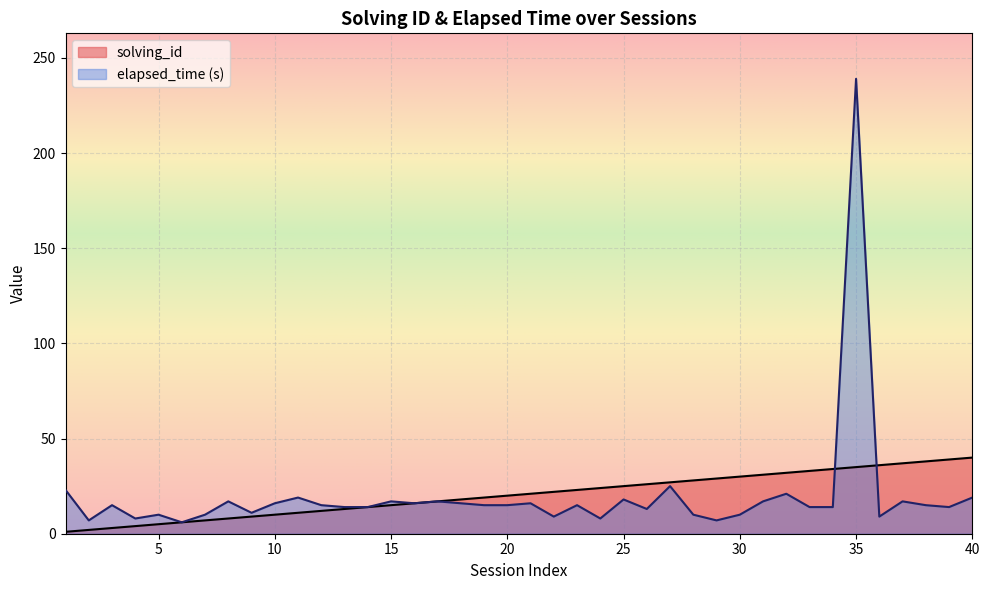

Reading right to left, transcribe all the data shown in this chart.

solving_id: 40	39	38	37	36	35	34	33	32	31	30	29	28	27	26	25	24	23	22	21	20	19	18	17	16	15	14	13	12	11	10	9	8	7	6	5	4	3	2	1
elapsed_time: 19	14	15	17	9	239	14	14	21	17	10	7	10	25	13	18	8	15	9	16	15	15	16	17	16	17	14	14	15	19	16	11	17	10	6	10	8	15	7	23